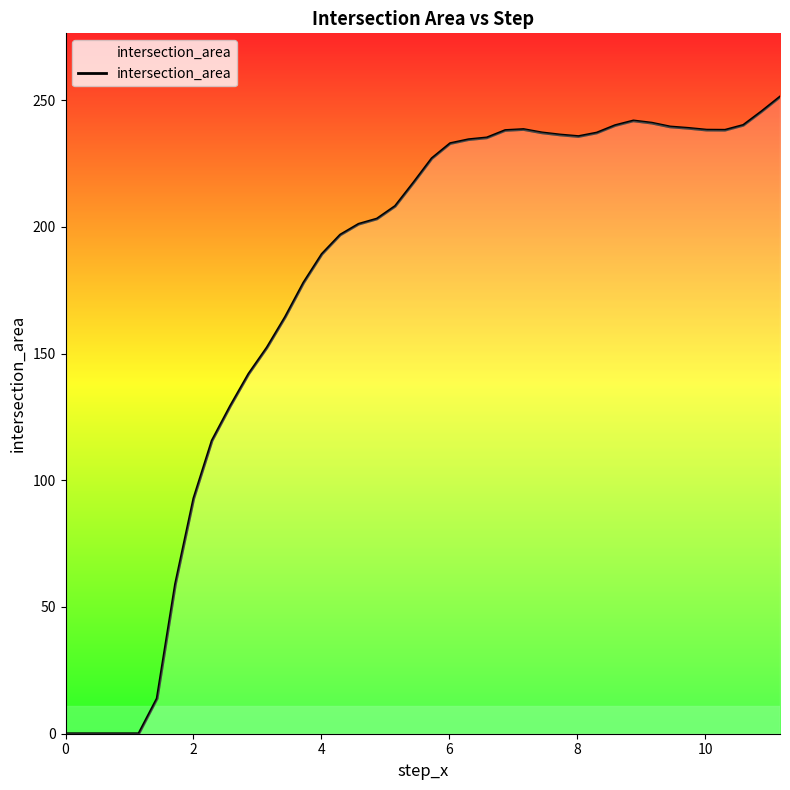

What is the maximum value shown in the chart?

251.2